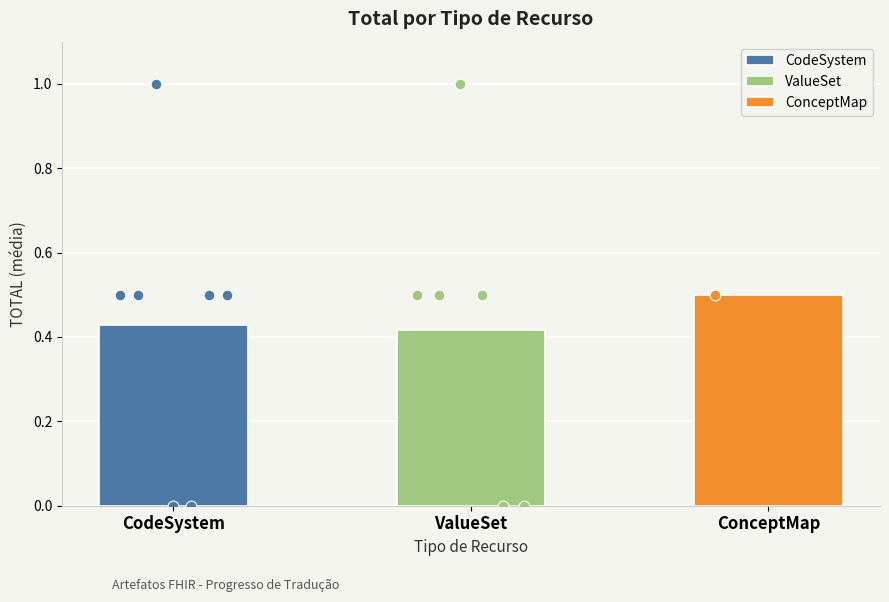

Between ValueSet/administrative-gender and ValueSet/BRCBO-1.0, which is larger?

ValueSet/administrative-gender